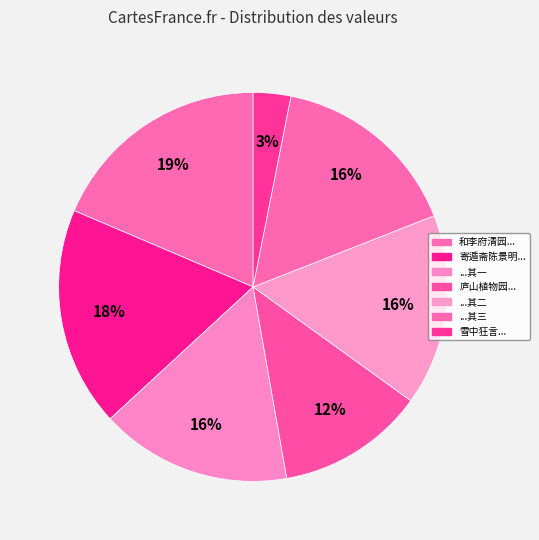

Which slice is the largest?

和李府清园陈别驾归田咏六首录三首